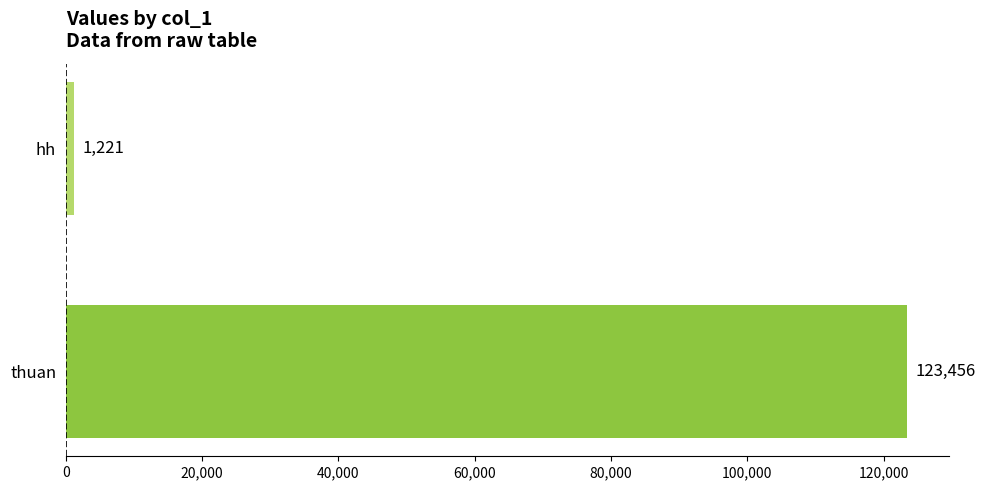

How many bars are there in total?

2